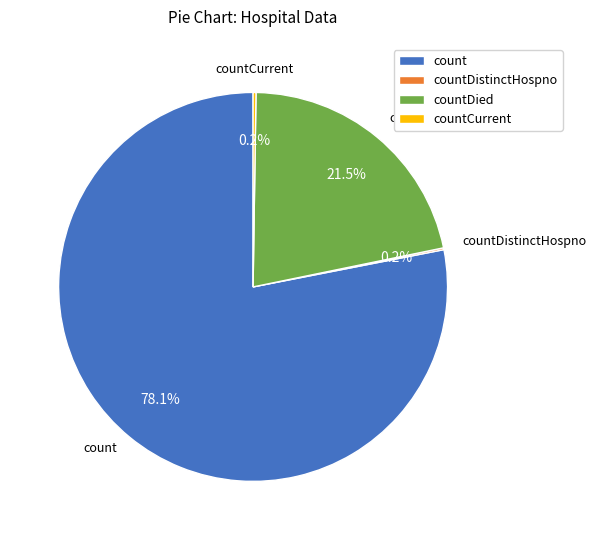

What portion of the pie excludes count?

21.9%